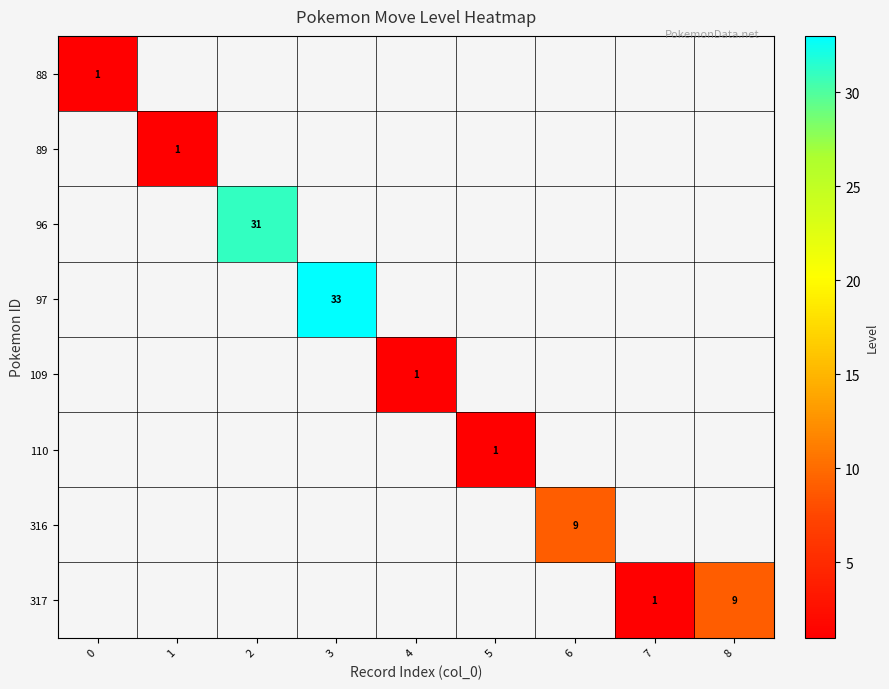

Is it true that 89 equals 2 at 1?

False